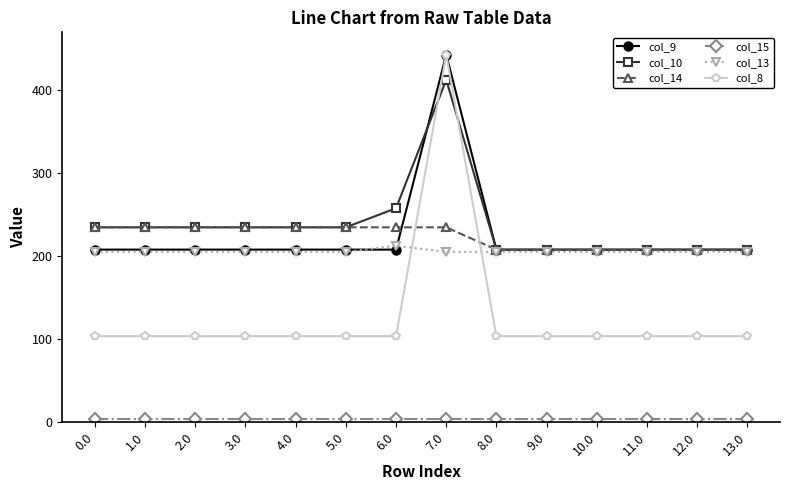

What value does the col_9 series have at 4.0?

208.1